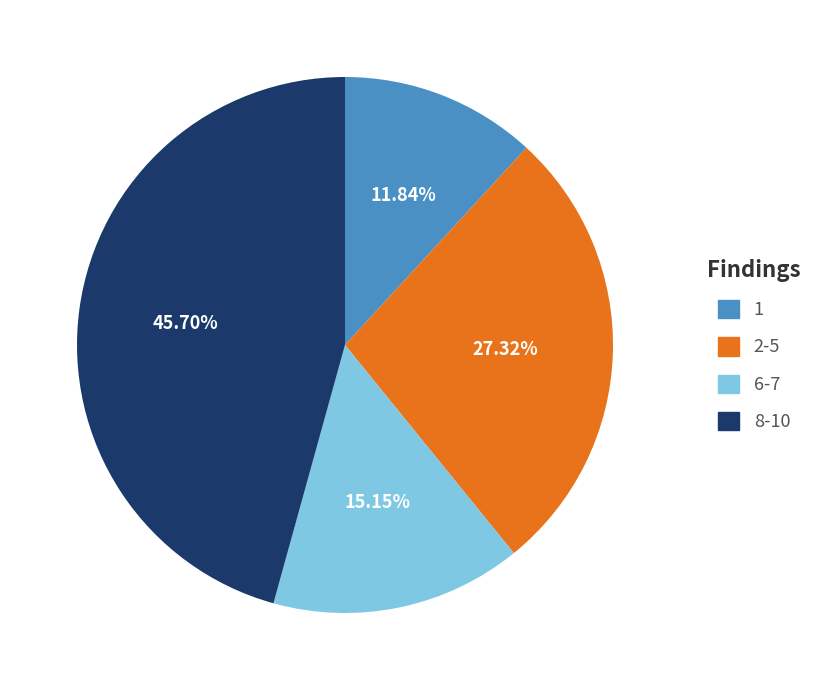

Is there any slice that represents more than half of the pie?

No